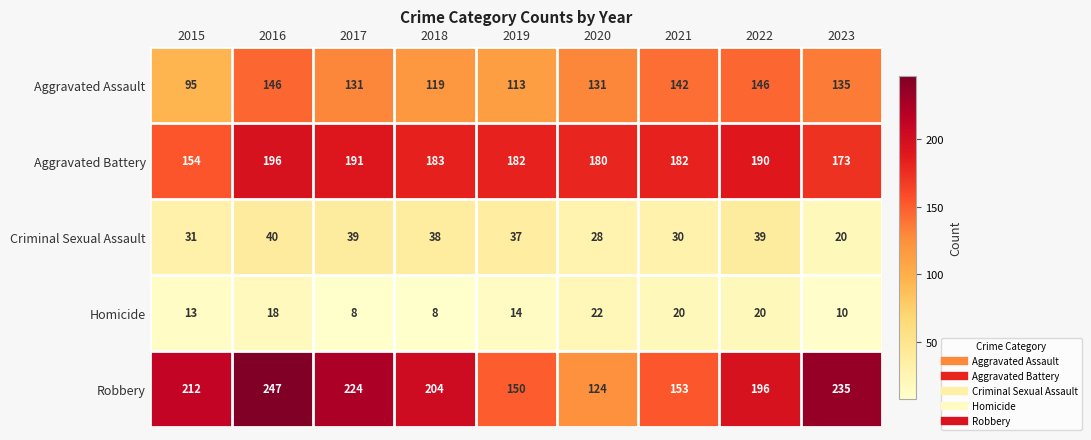

What is the sum of the Homicide values at 2015 and 2018?

21